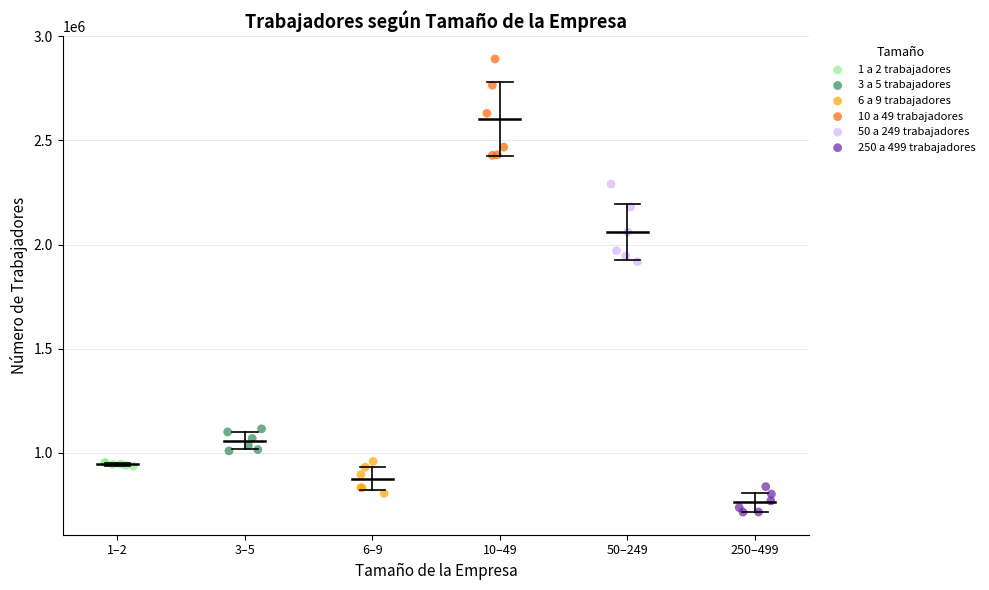

What are all the series names shown in the legend?

1 a 2 trabajadores, 3 a 5 trabajadores, 6 a 9 trabajadores, 10 a 49 trabajadores, 50 a 249 trabajadores, 250 a 499 trabajadores